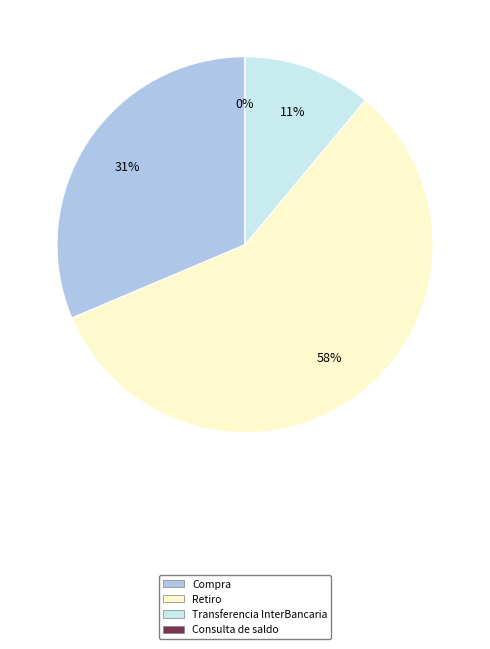

The 12 slice represents 17% of the pie. True or false?

False